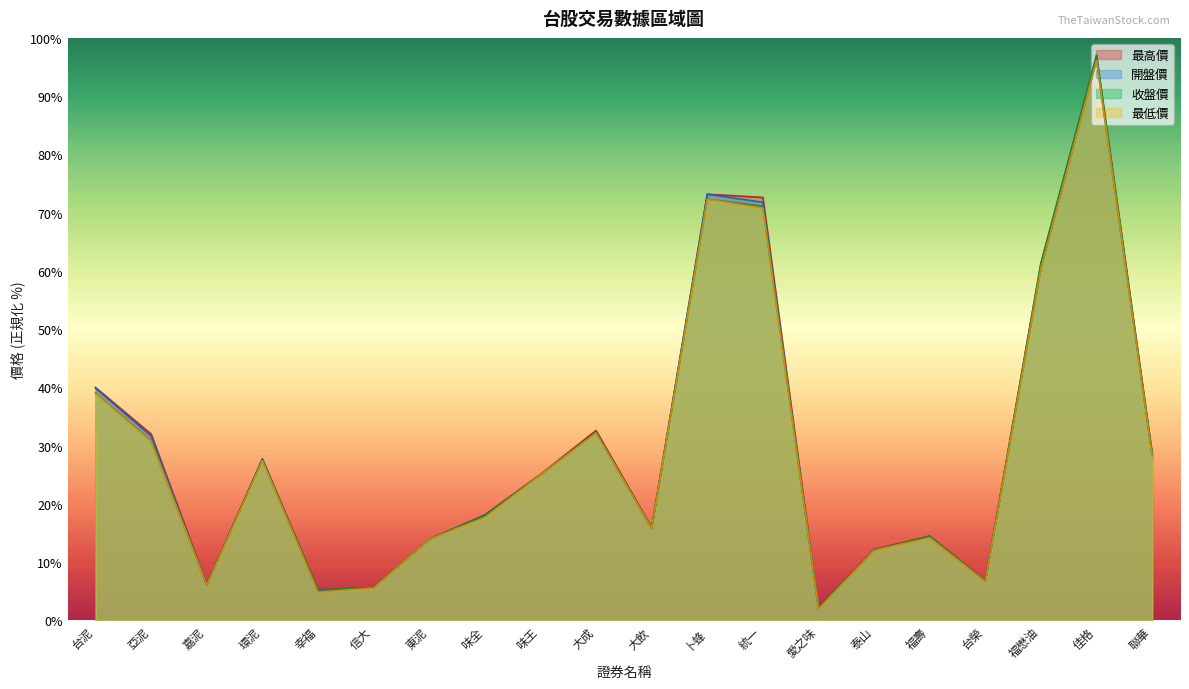

At which category does 收盤價 reach its first local valley?

嘉泥